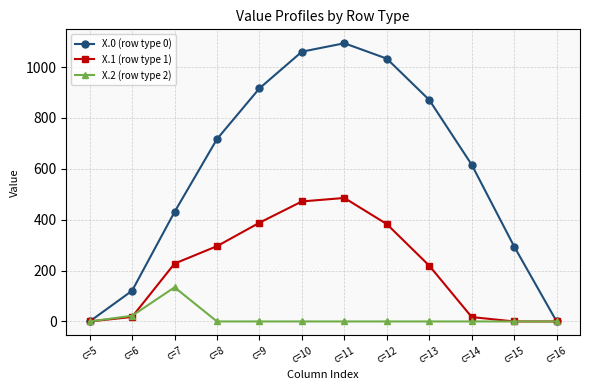

Which series has the largest range (max minus min)?

X.0 (row type 0)